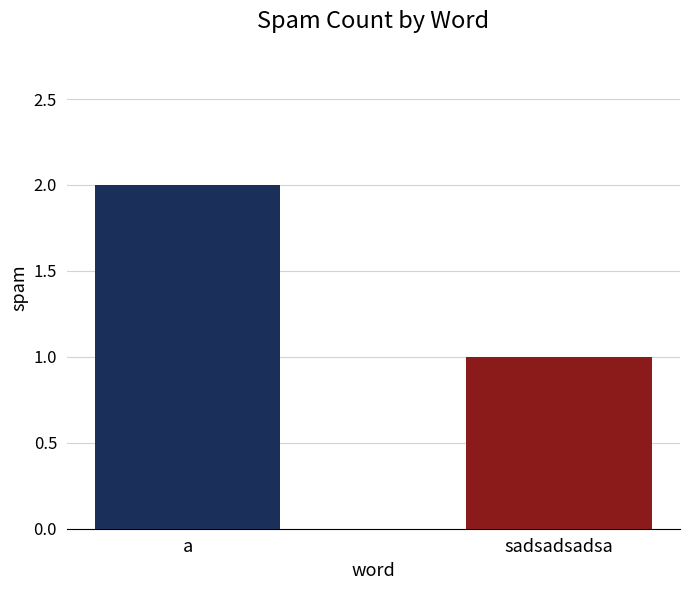

The chart shows a value of 1 at sadsadsadsa. True or false?

True